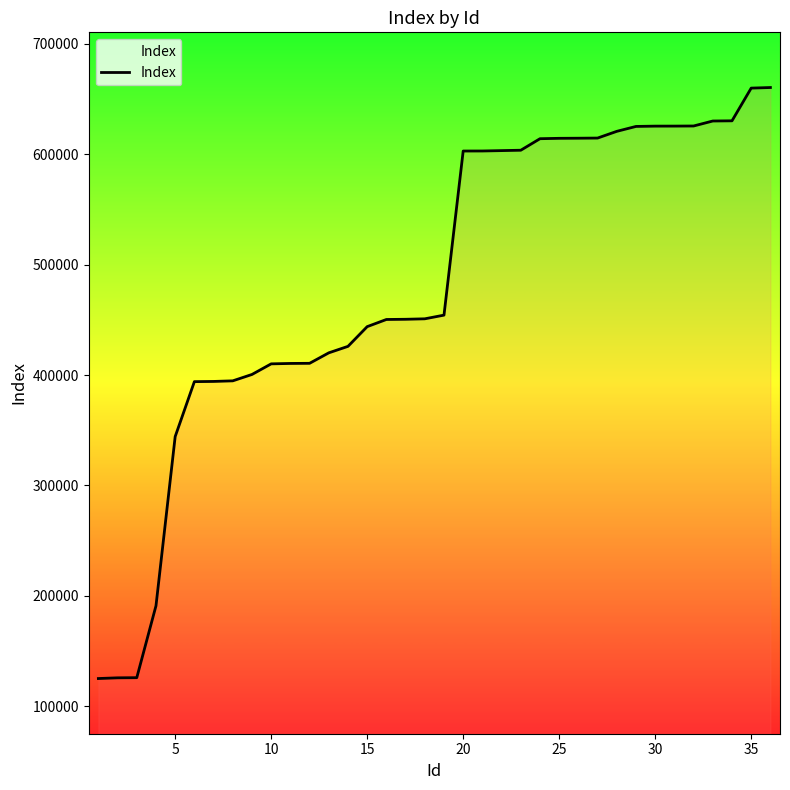

What is the maximum value shown in the chart?

660540